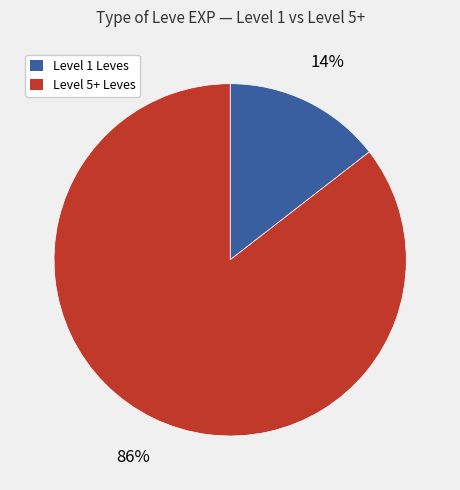

How many segments does this pie chart have?

2